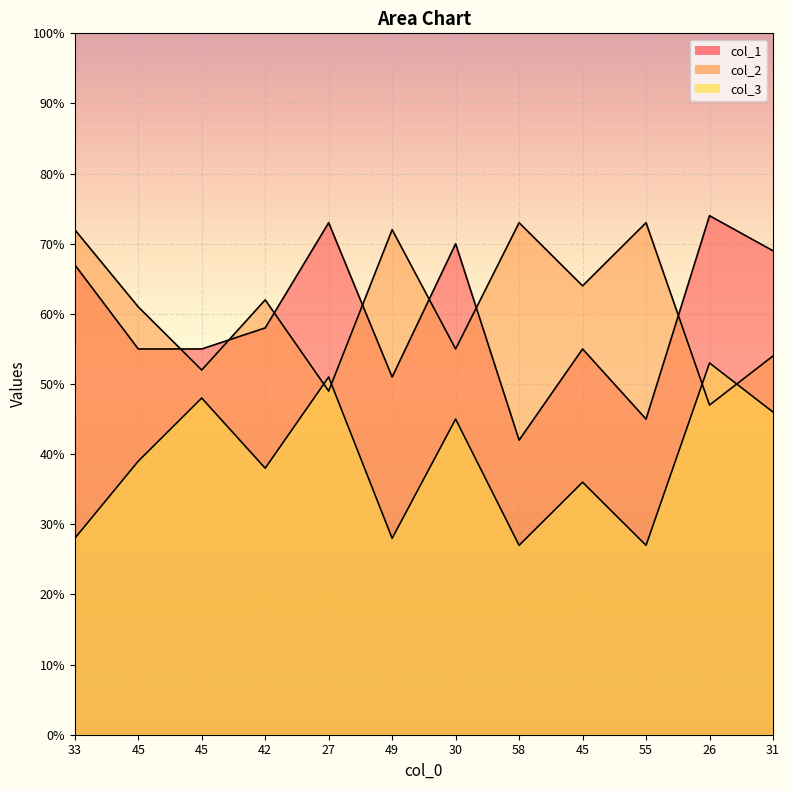

What is the label of the 7th point from the left?

30